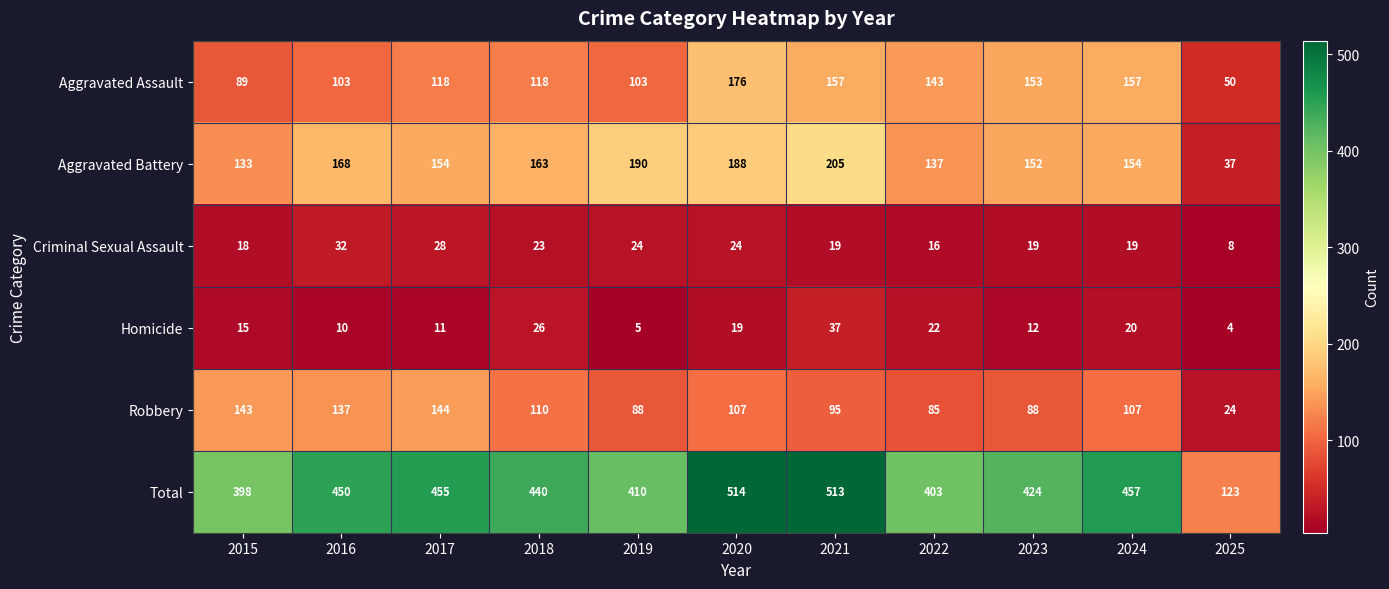

List the labels in order of Total value, largest first.

2020, 2021, 2024, 2017, 2016, 2018, 2023, 2019, 2022, 2015, 2025